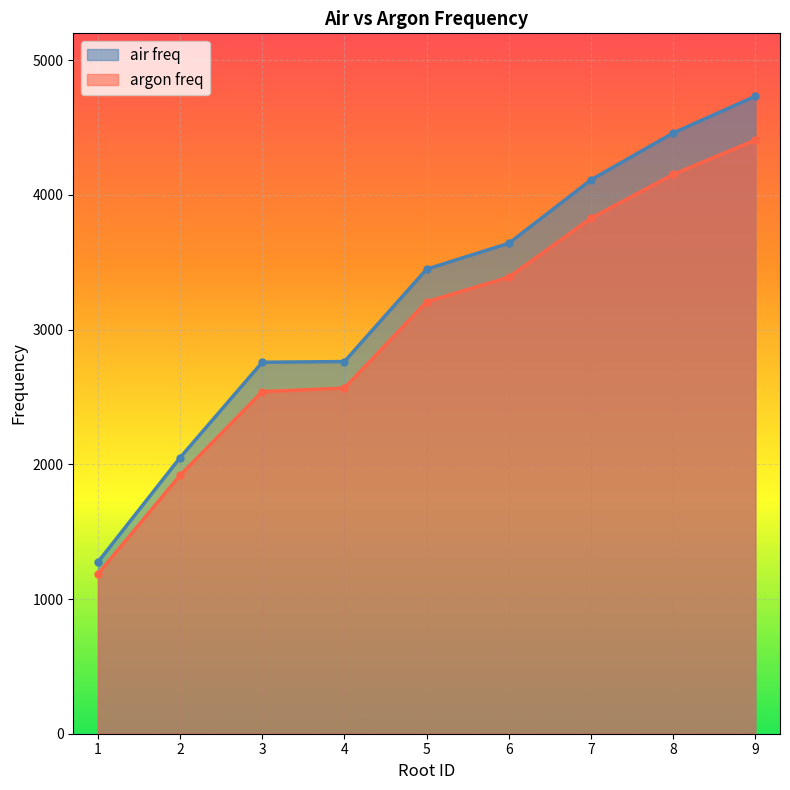

Does the chart display data point markers on the line(s)?

Yes